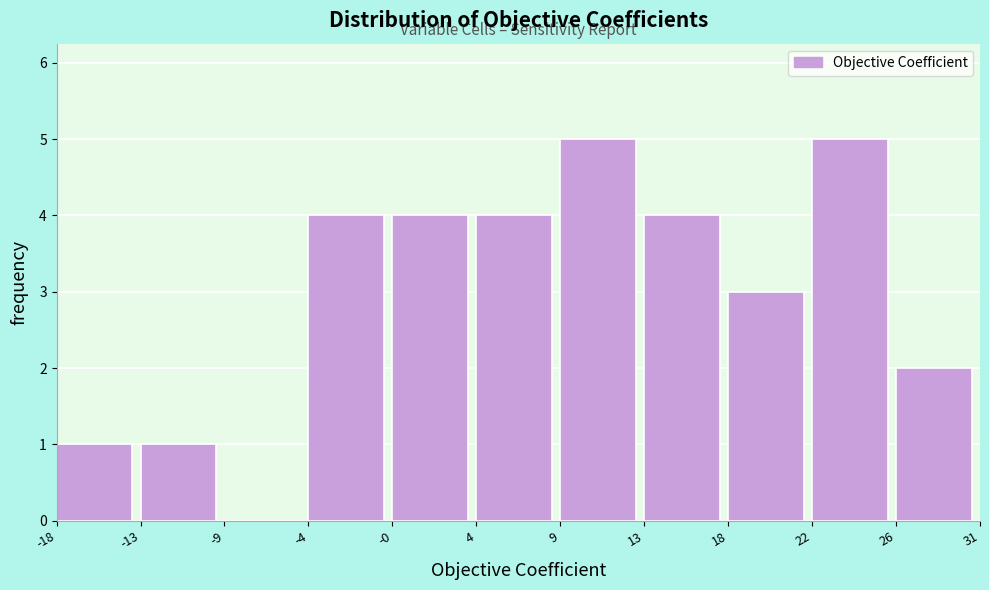

Reading right to left, extract all data points from this chart.

26=2	22=5	18=3	13=4	9=5	4=4	-0=4	-4=4	-9=0	-13=1	-18=1